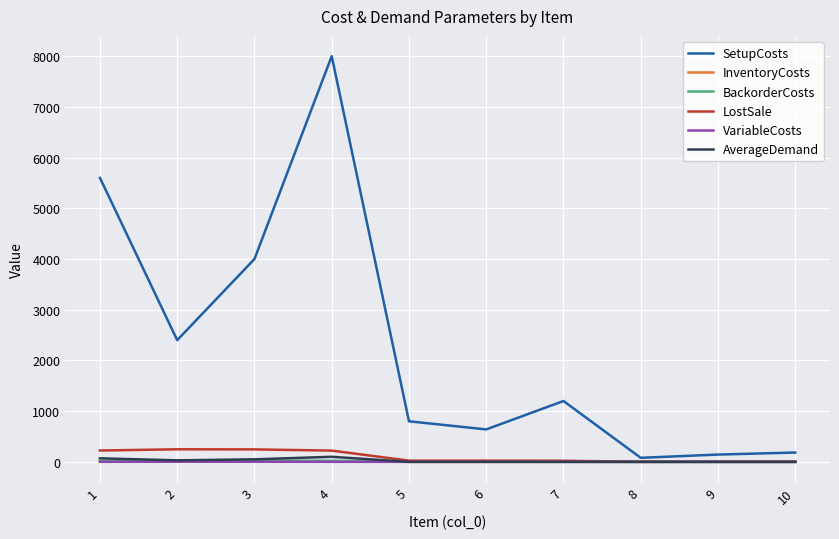

What is the total value across all series at 7?

1225.4